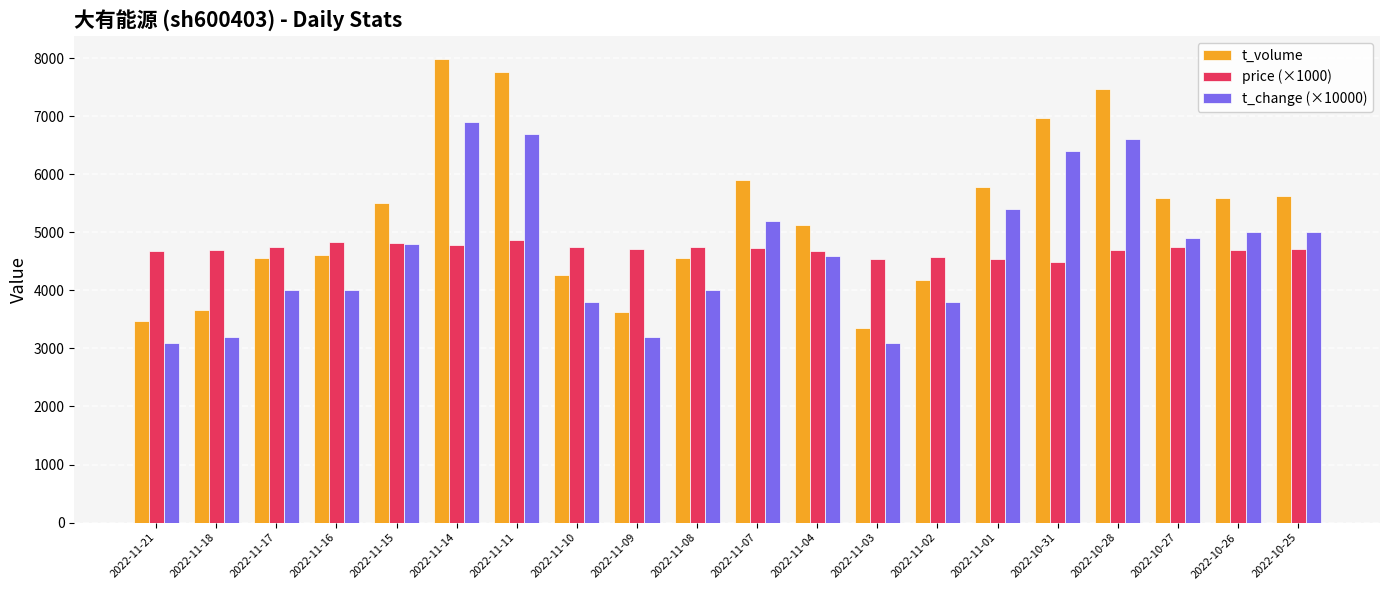

What is the minimum value for t_volume?

3354.0